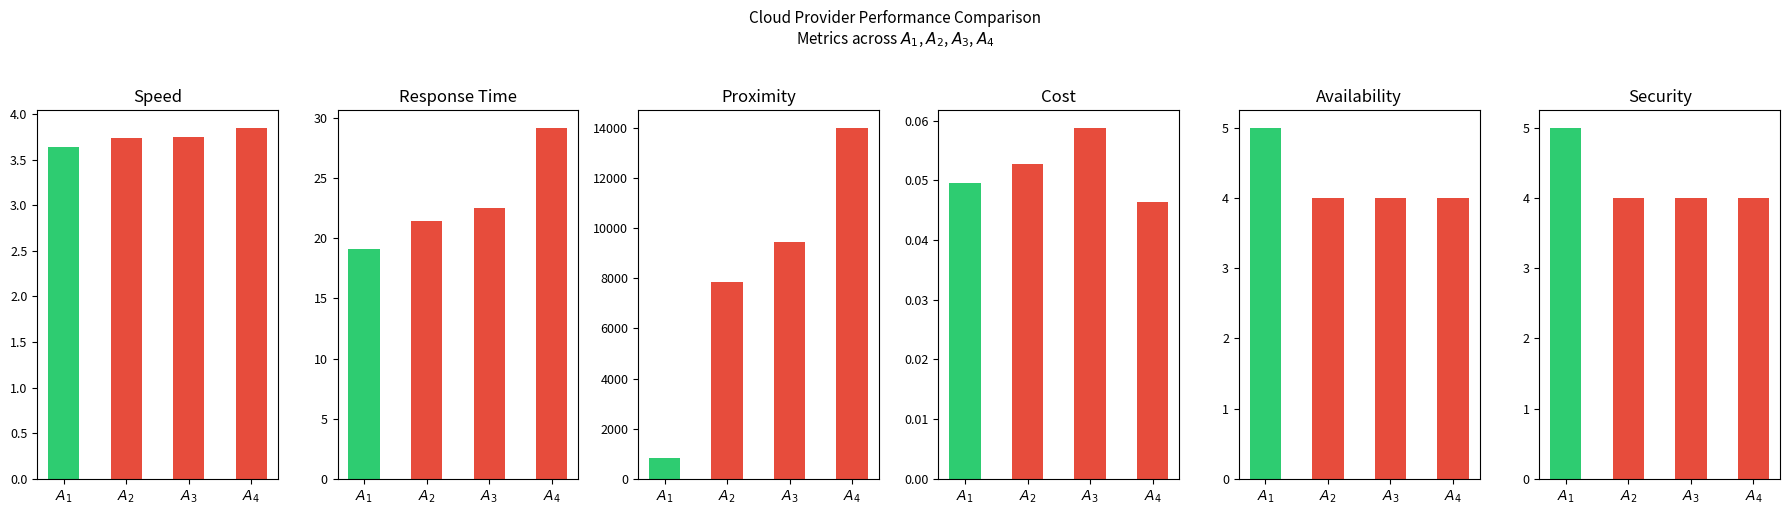

What are all the series names shown in the legend?

Speed, Response Time, Proximity, Cost, Availability, Security